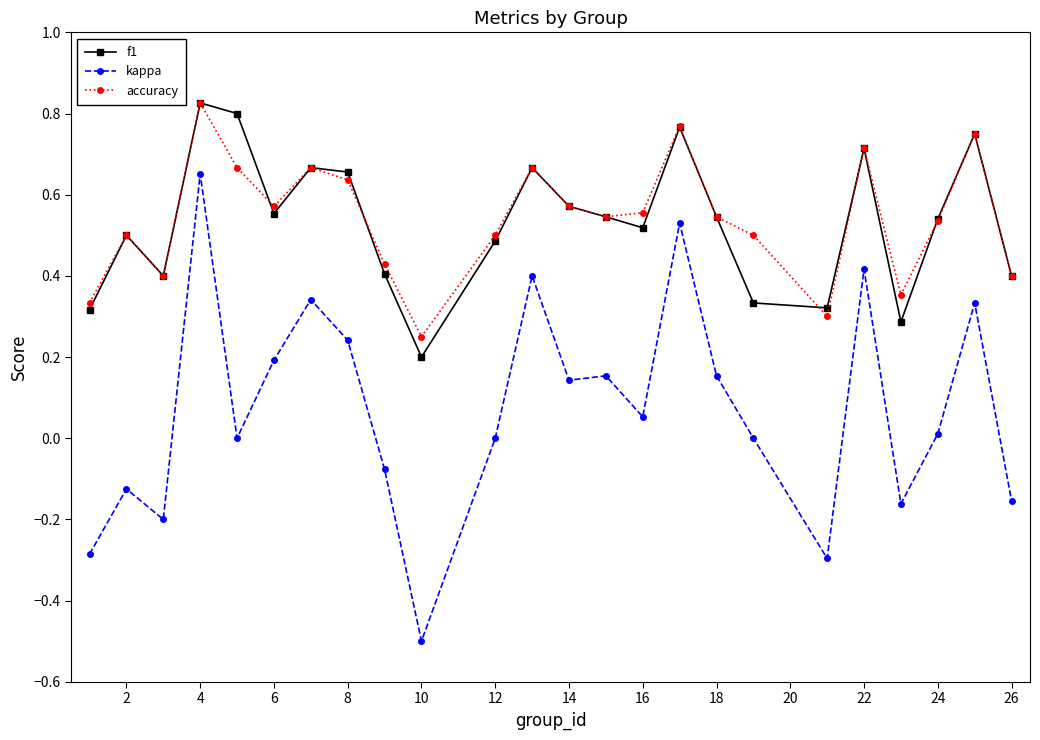

What are all the series names shown in the legend?

f1, kappa, accuracy